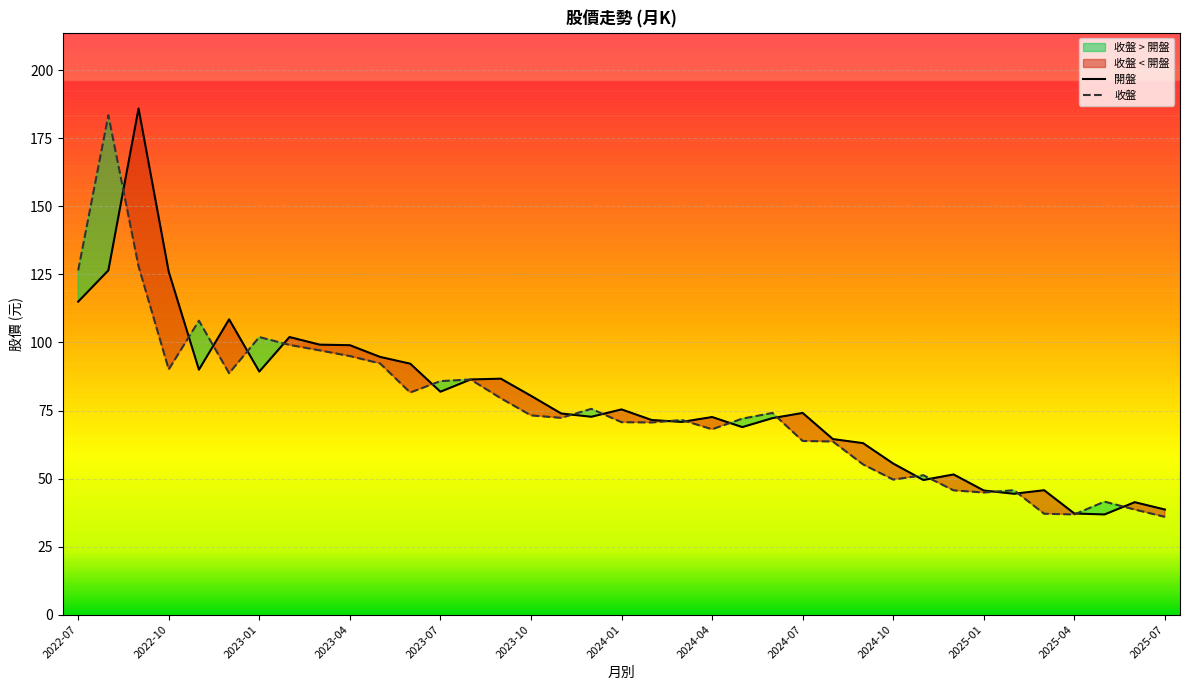

What is the label of the 19th point from the right?

2024-01